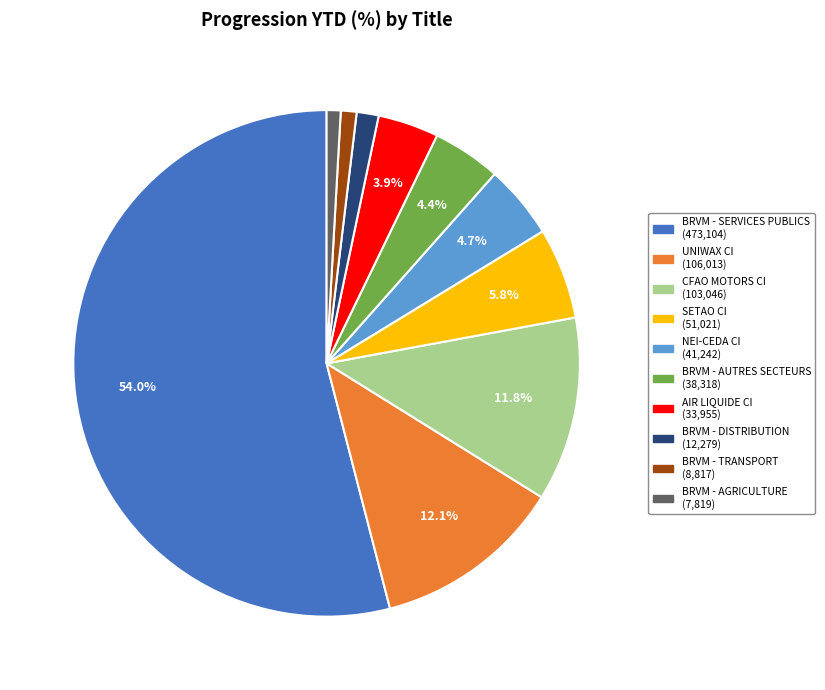

What is the majority slice?

BRVM - SERVICES PUBLICS